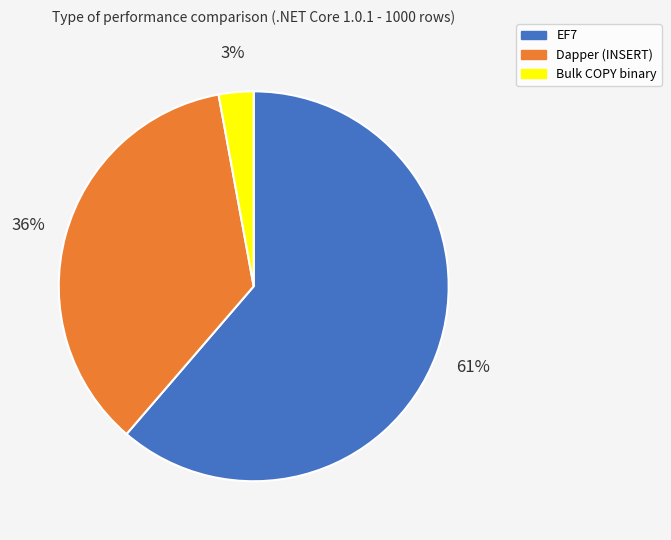

What is the largest slice in the pie chart?

EF7